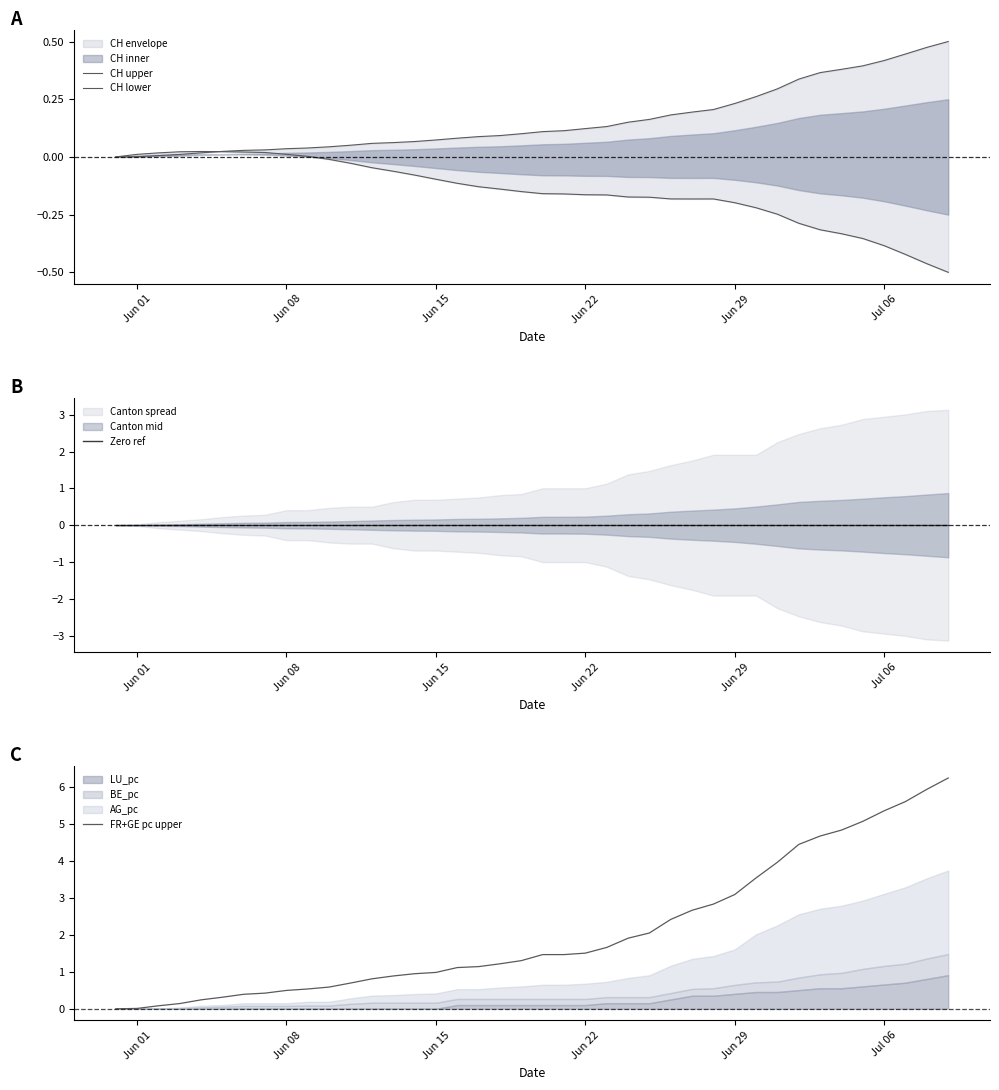

How many series are shown in this chart?

4